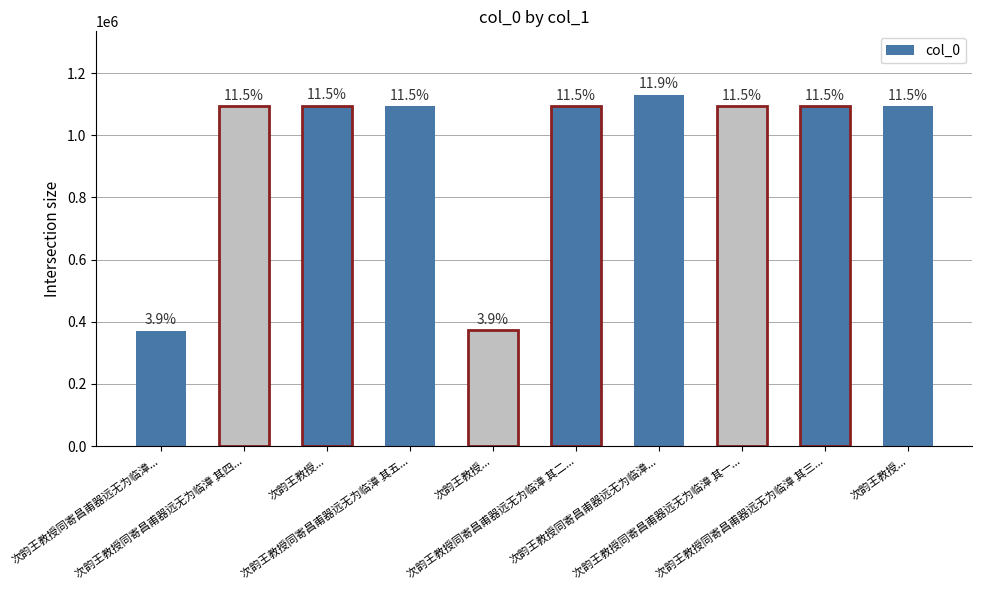

What is the difference between the second highest and second lowest values?

722012